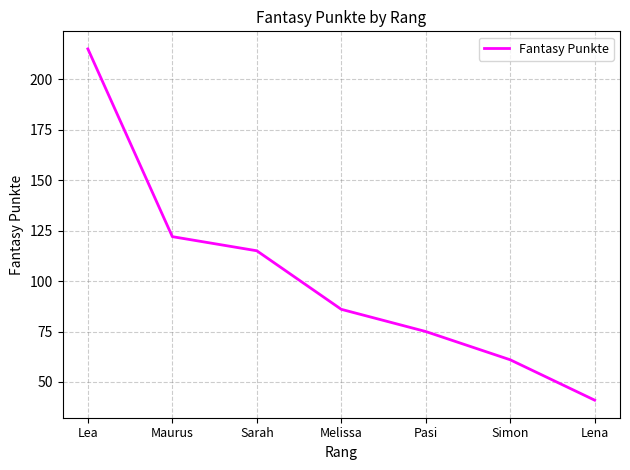

What position from the right is Melissa?

4